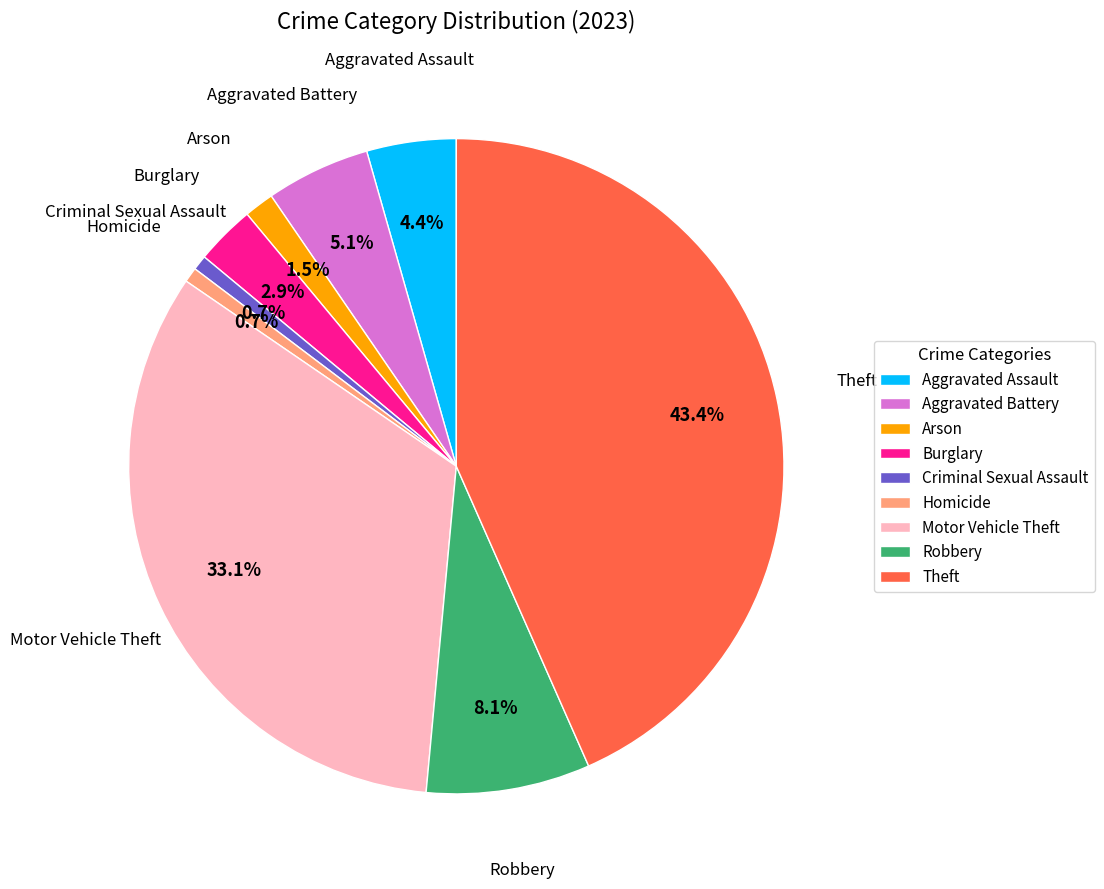

Approximately how many times larger is the value at Arson compared to Burglary?

0.5